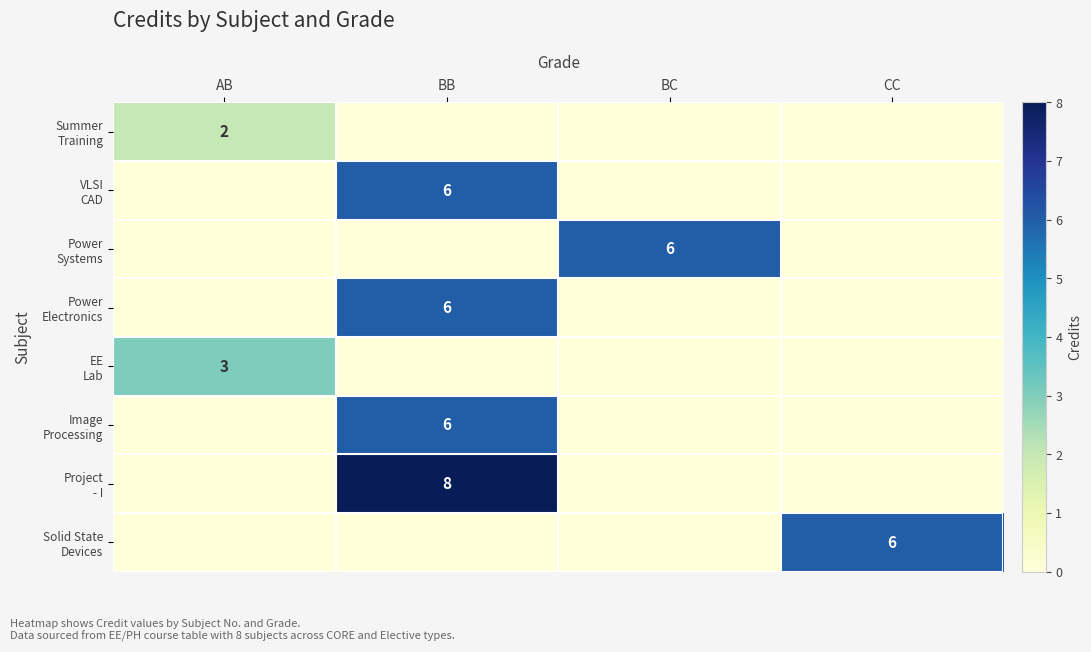

What is the difference between the highest and lowest values at CC?

6